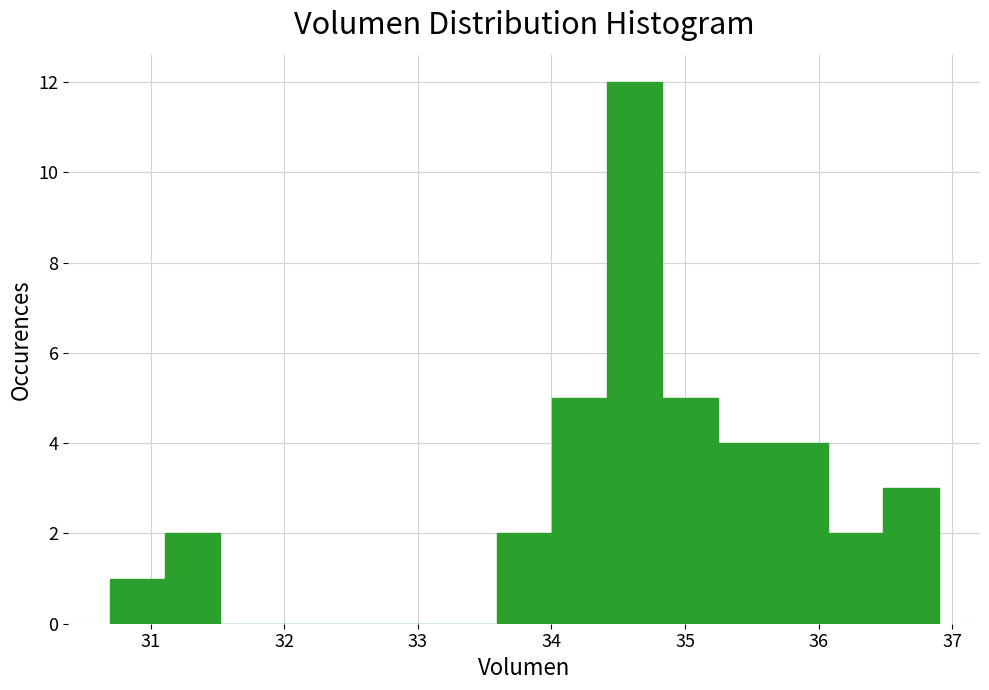

Which range on the x-axis has the tallest bar?

34.4 to 34.8